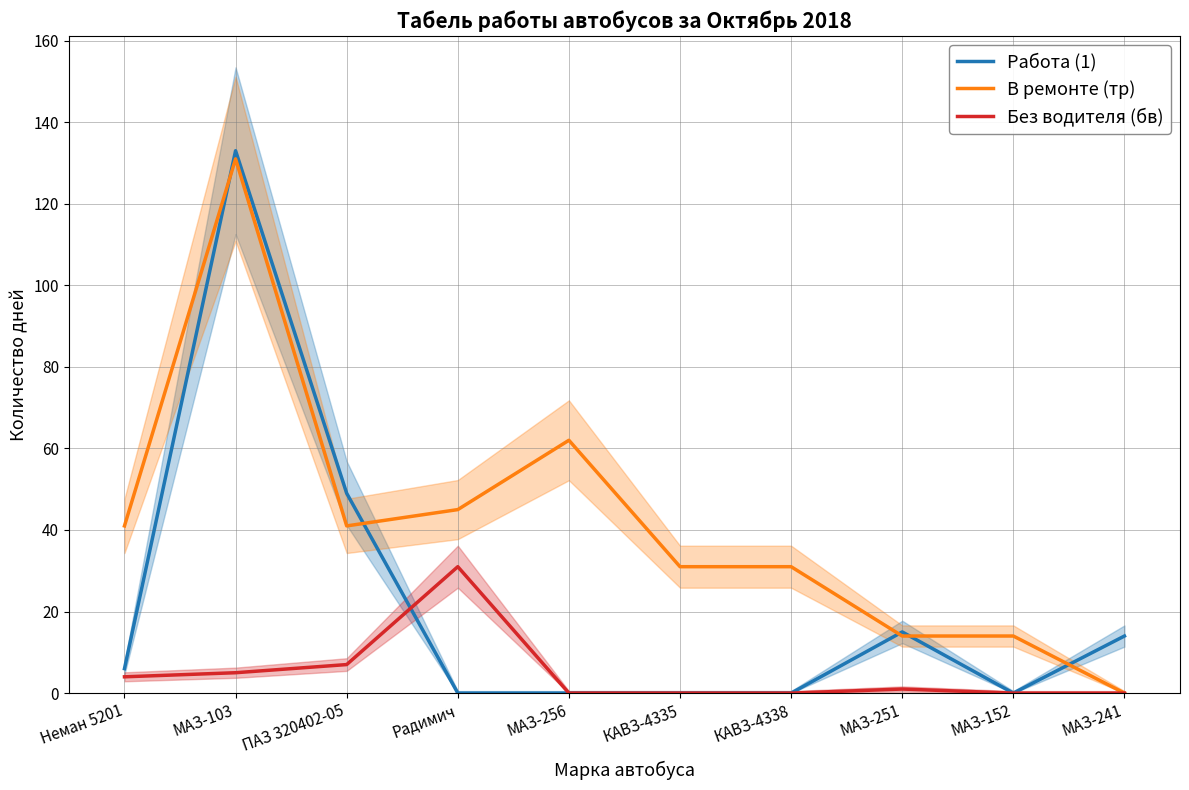

Is it true that В ремонте (тр) equals 62 at МАЗ-256?

True